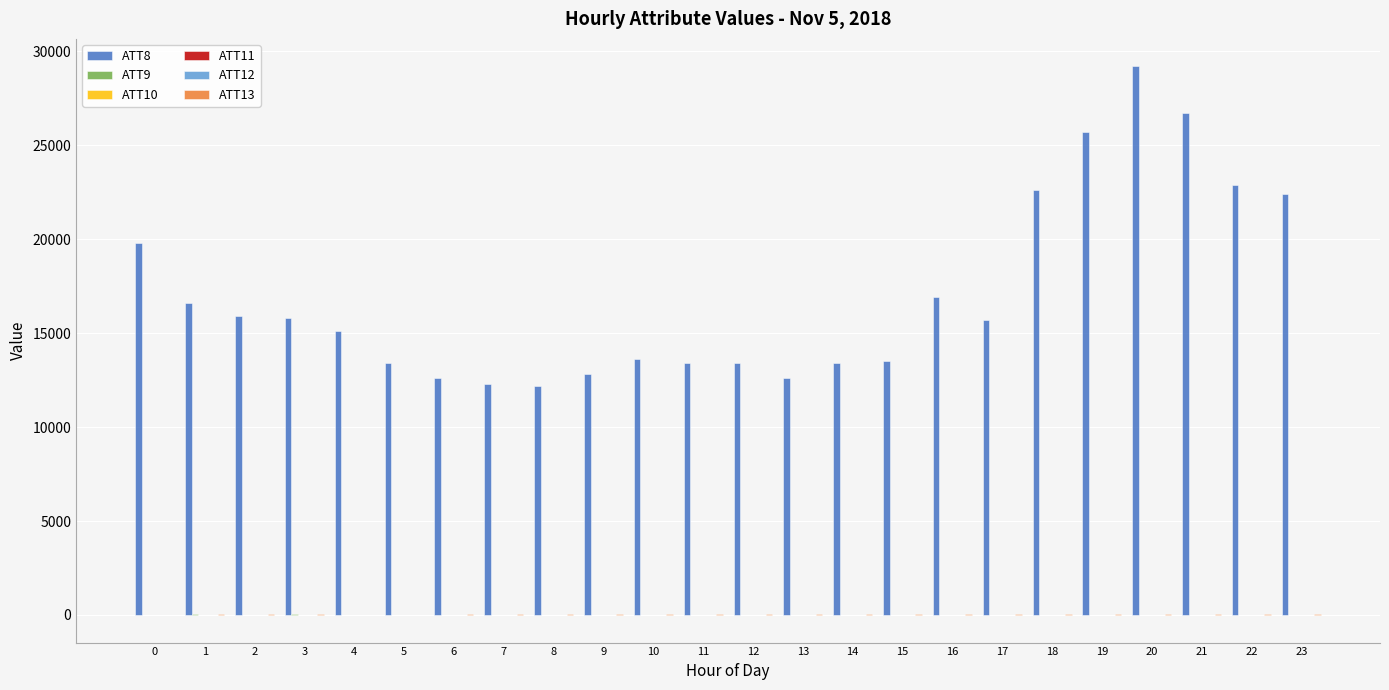

Which series has the largest range (max minus min)?

ATT8